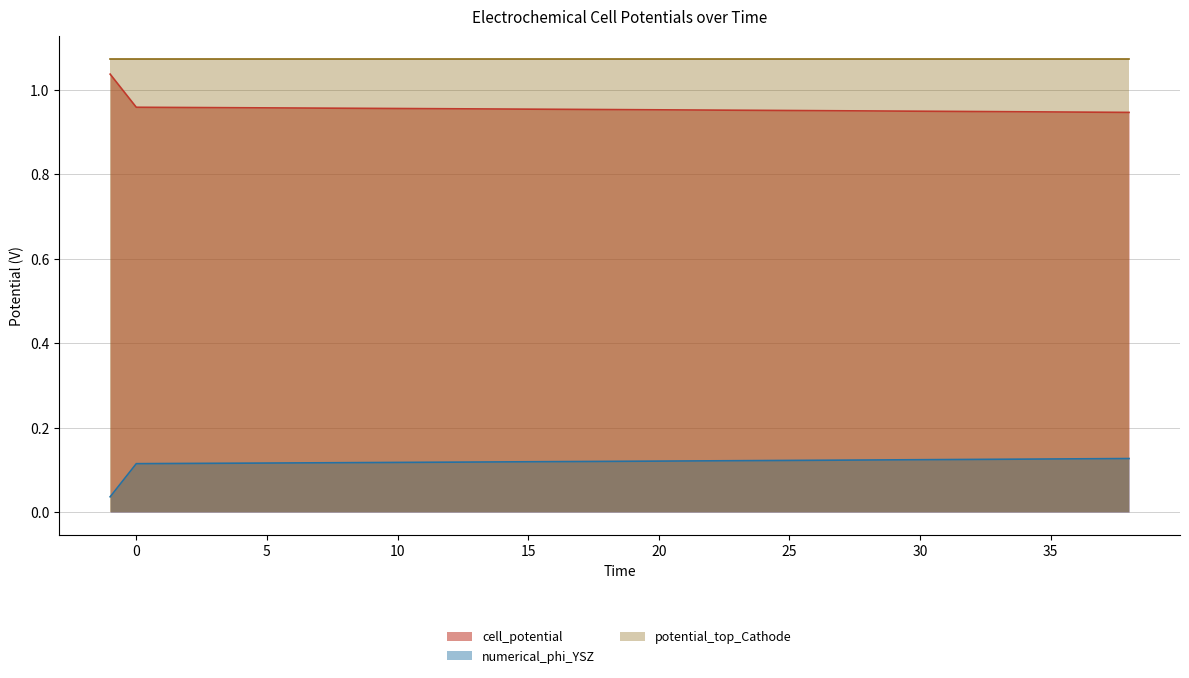

List the series in order of their peak value, highest first.

potential_top_Cathode, cell_potential, numerical_phi_YSZ